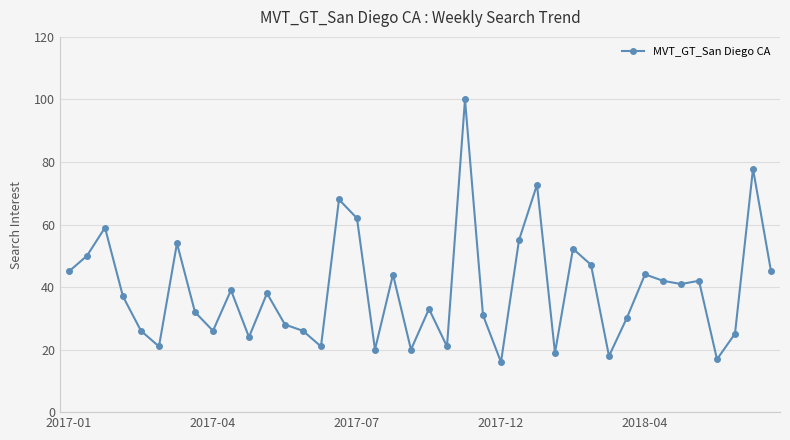

What is the value of the 38th point from the left?

25.1